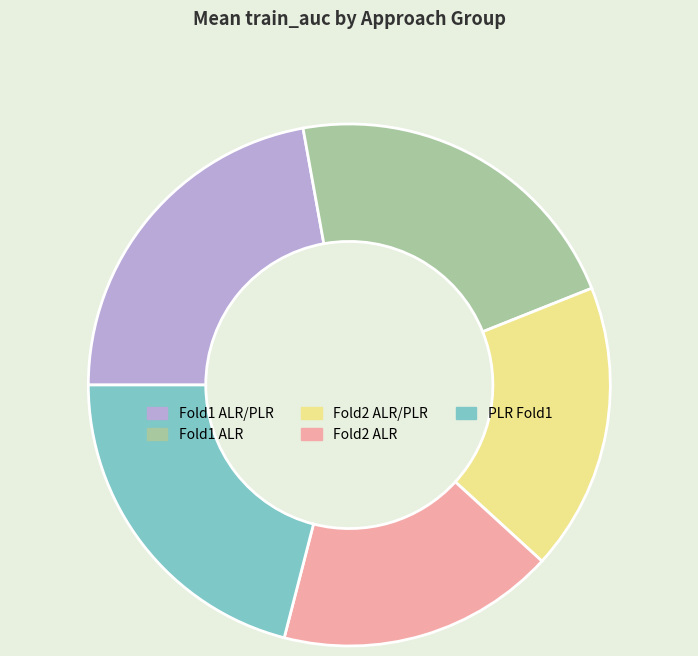

Is it true that Fold1 ALR/PLR is 10% of the pie?

False